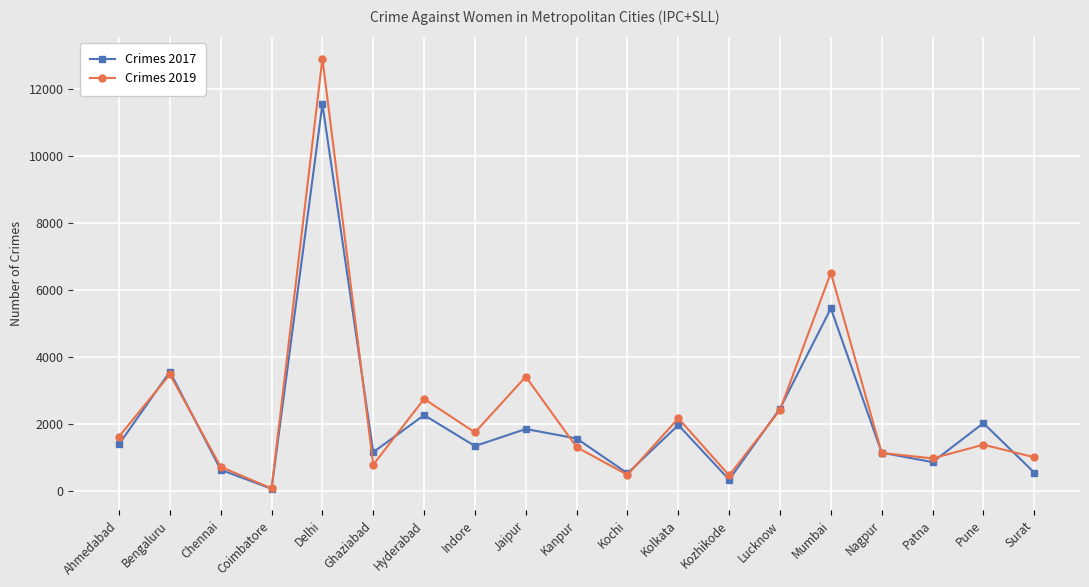

The Crimes 2019 series shows 793 at Ghaziabad. True or false?

True